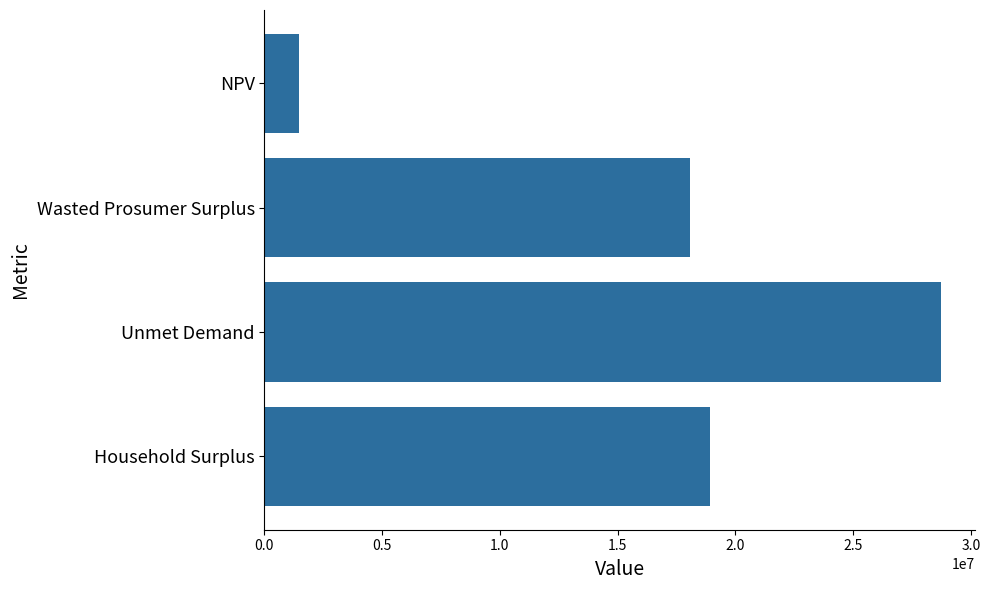

Which label corresponds to the largest value in the chart?

Unmet Demand